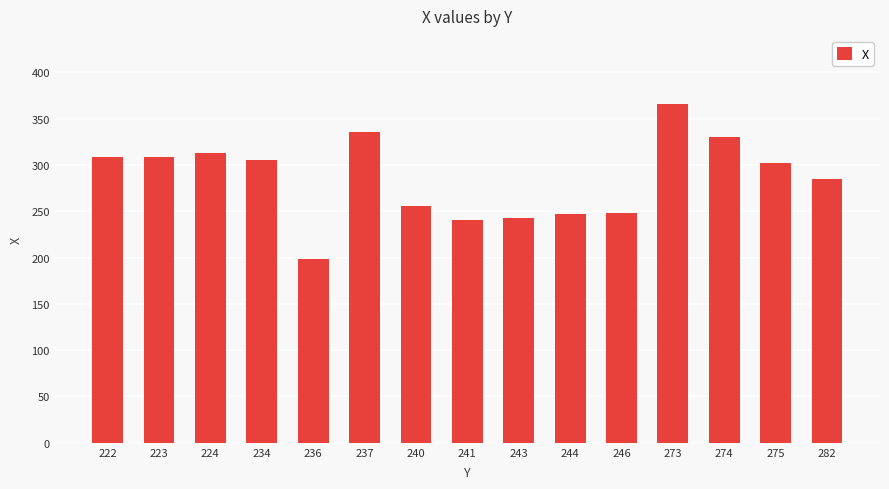

What is the sum of the values at 244 and 274?

577.0